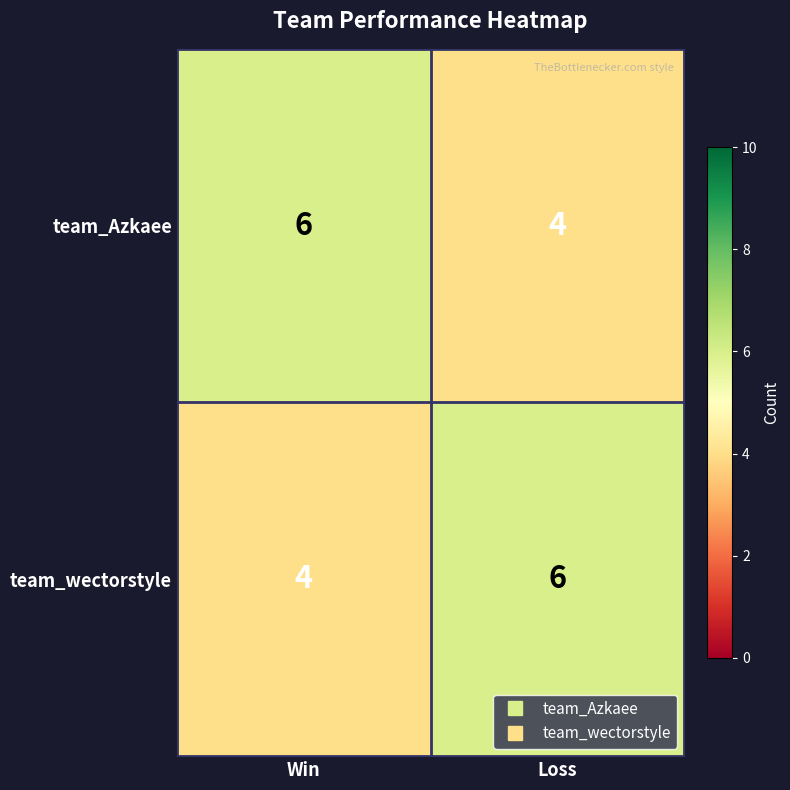

Reading left to right, what are all the values shown in this chart?

team_Azkaee: Win=6	Loss=4
team_wectorstyle: Win=4	Loss=6